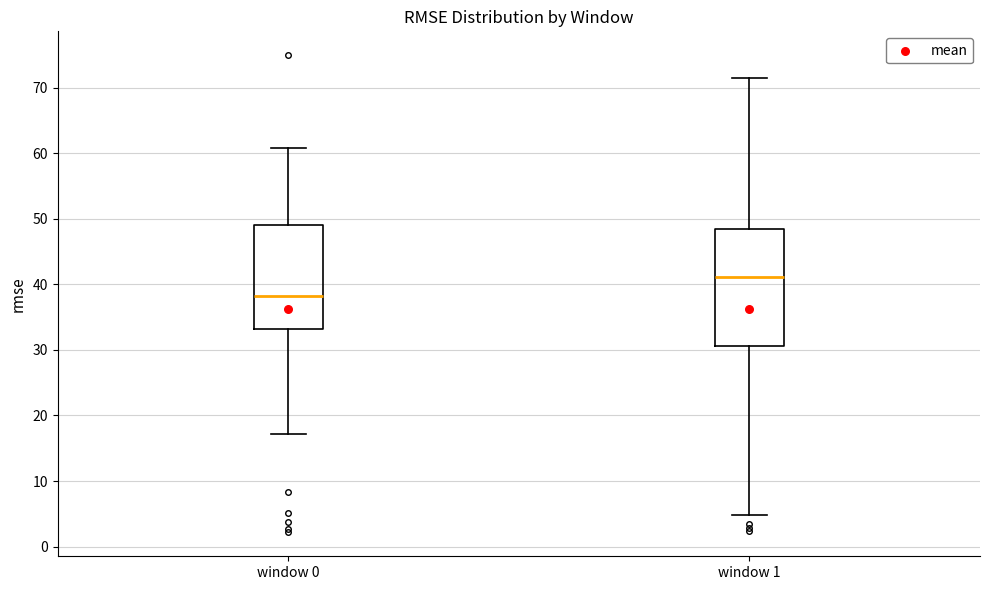

Which box's median line is the lowest?

window 0